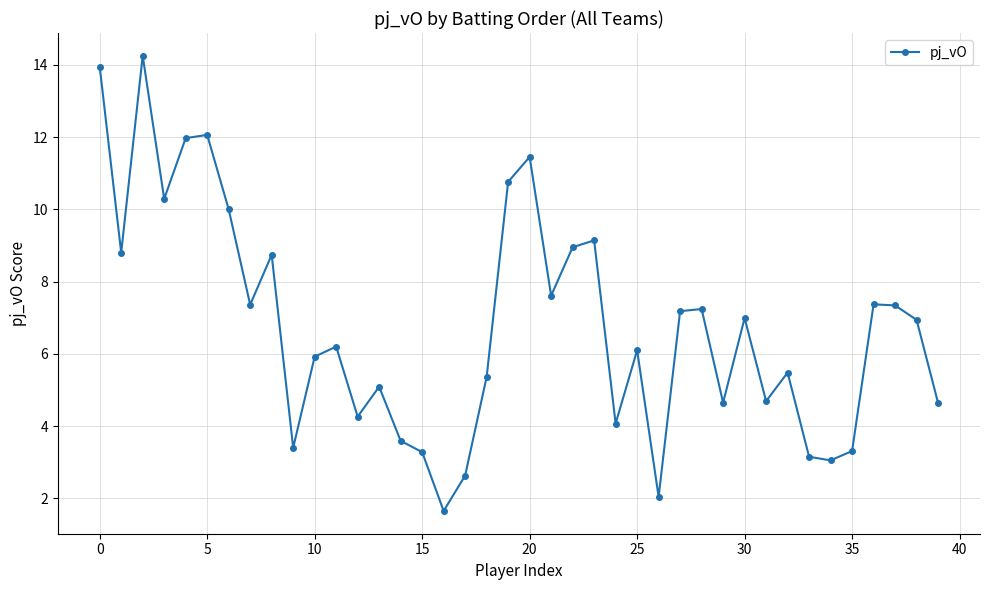

How many interior local valleys (lower than both neighbors) does the data have?

12